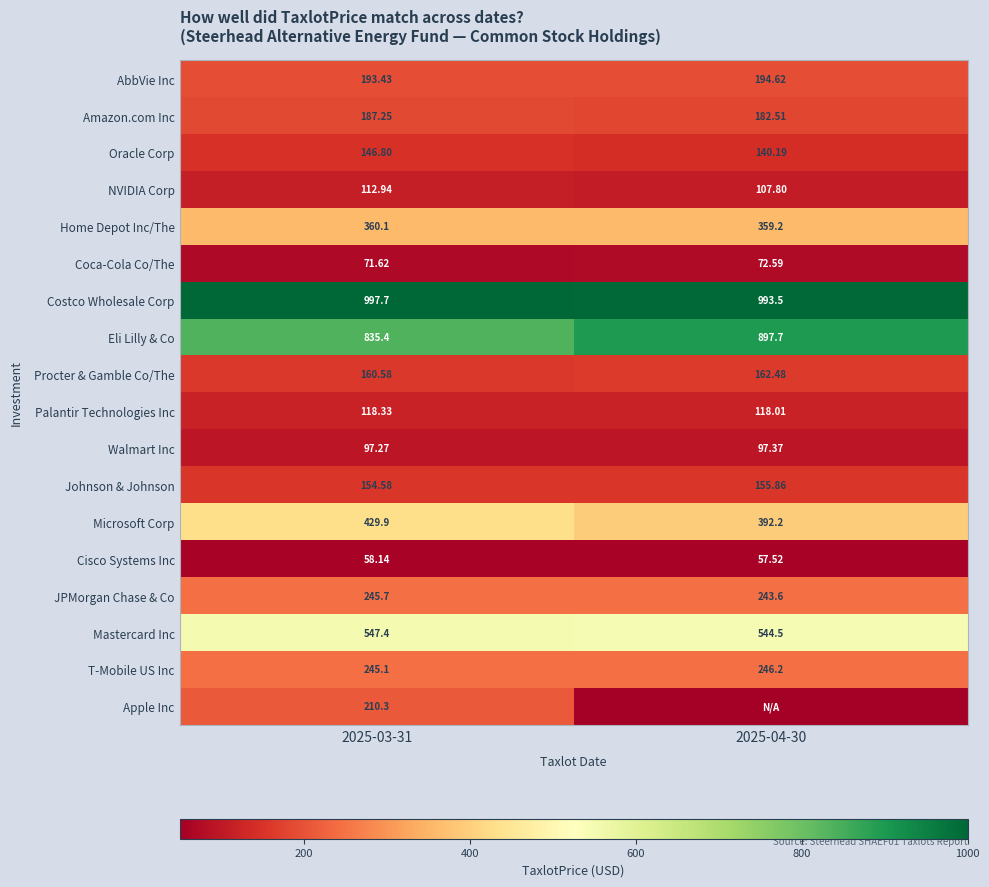

What is the maximum value shown in the chart?

997.7